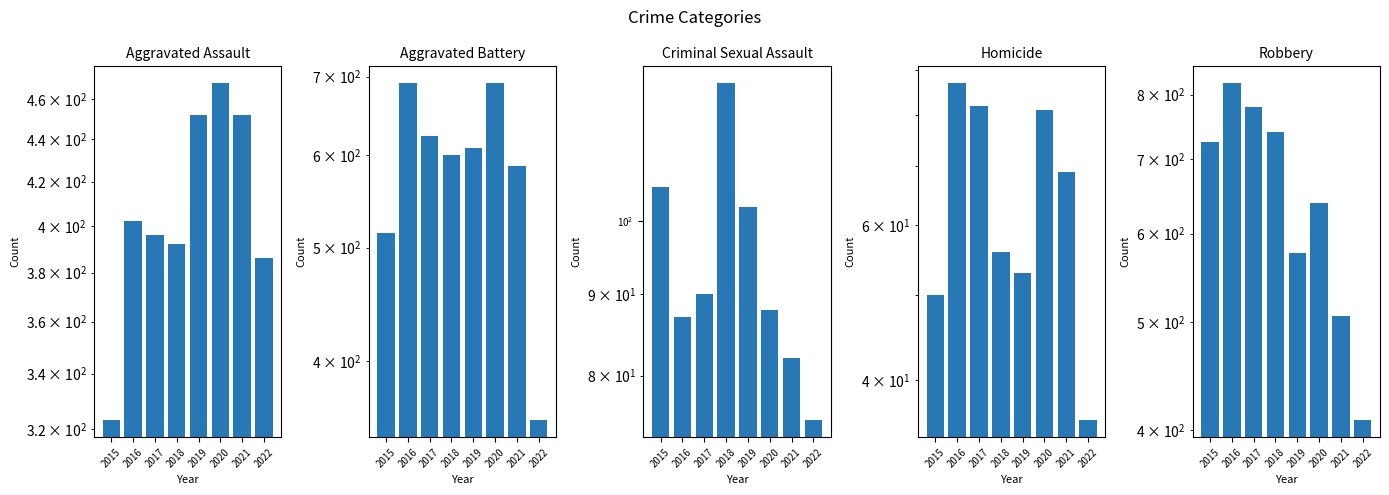

Which category has the lowest value in the Homicide series?

2022